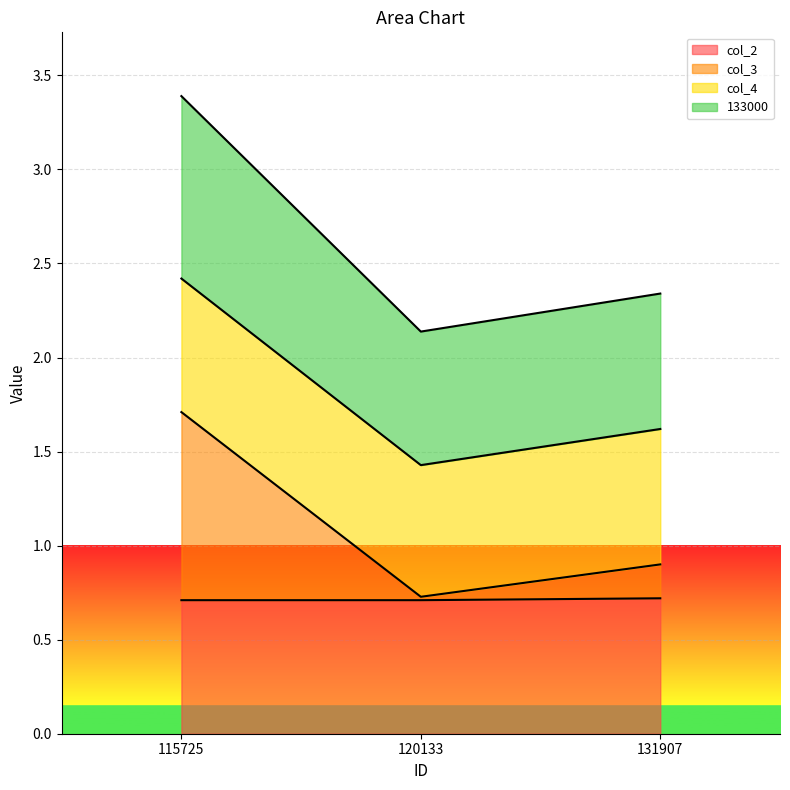

List the labels in order of col_2 value, largest first.

131907, 115725, 120133